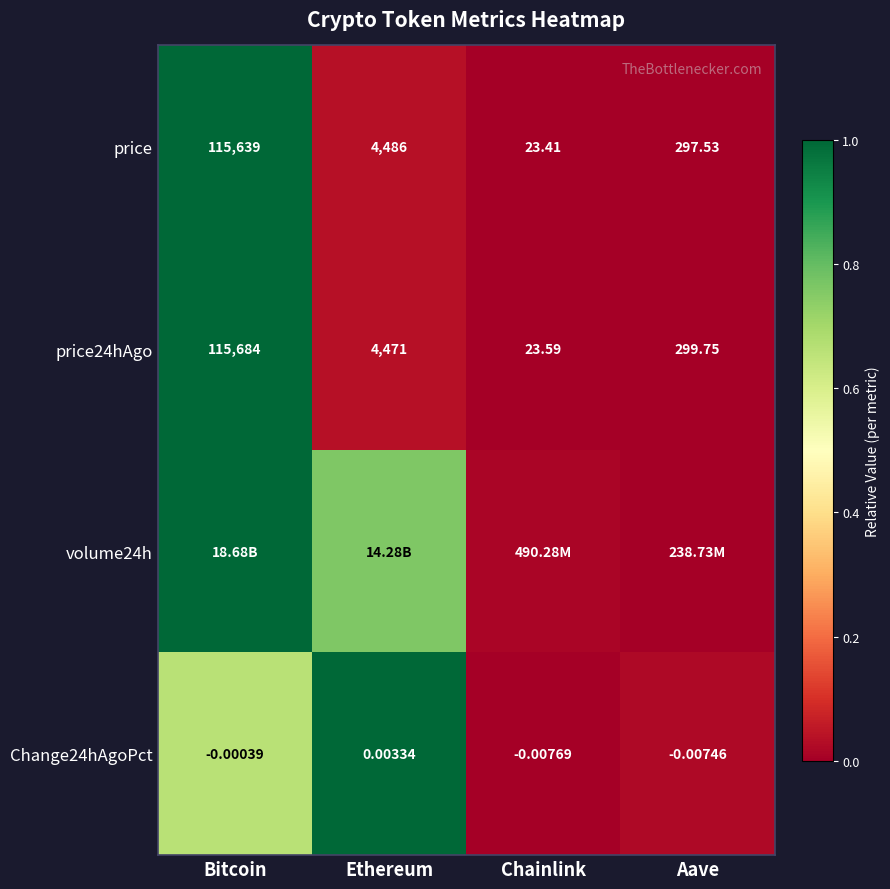

True or false: price24hAgo has a value of 0.0 at Aave.

False